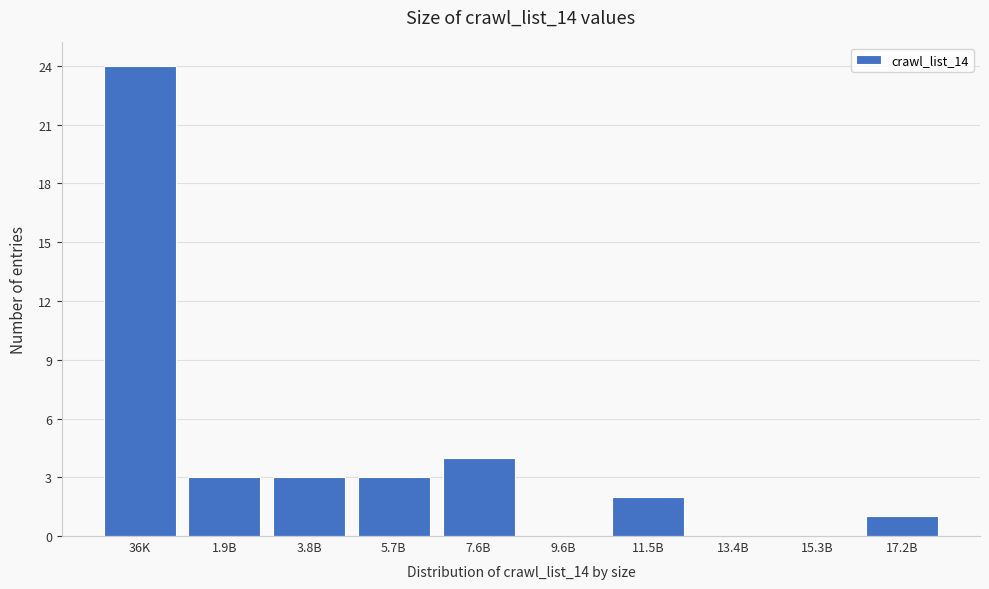

Reading left to right, transcribe all the data shown in this chart.

36K=24	1.9B=3	3.8B=3	5.7B=3	7.6B=4	9.6B=0	11.5B=2	13.4B=0	15.3B=0	17.2B=1